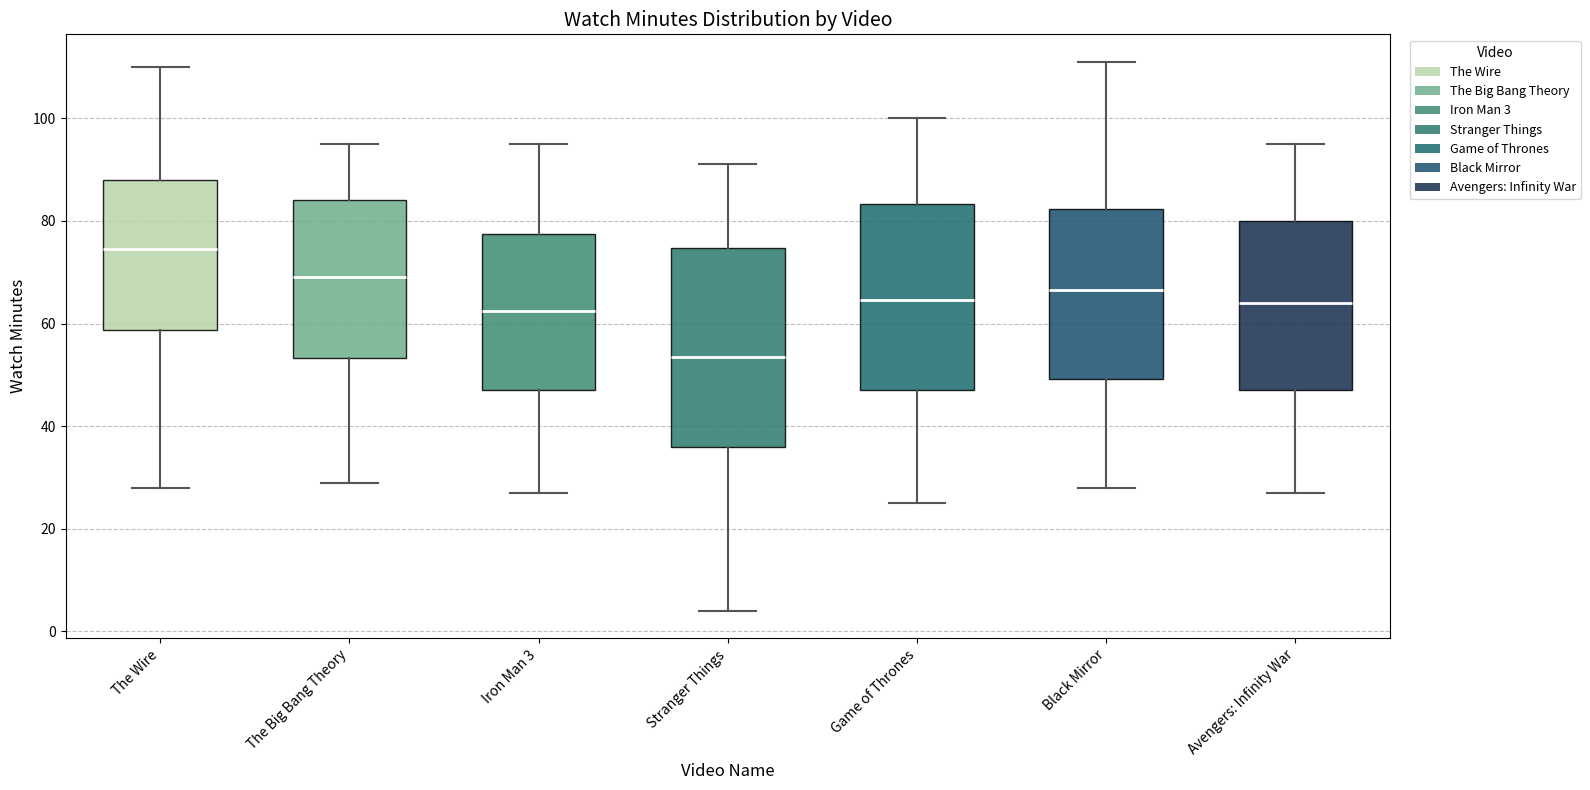

Where does the median line of the box for Avengers: Infinity War sit on the y-axis? The values are not printed on the chart, so give them approximately, as read against the axis.

64